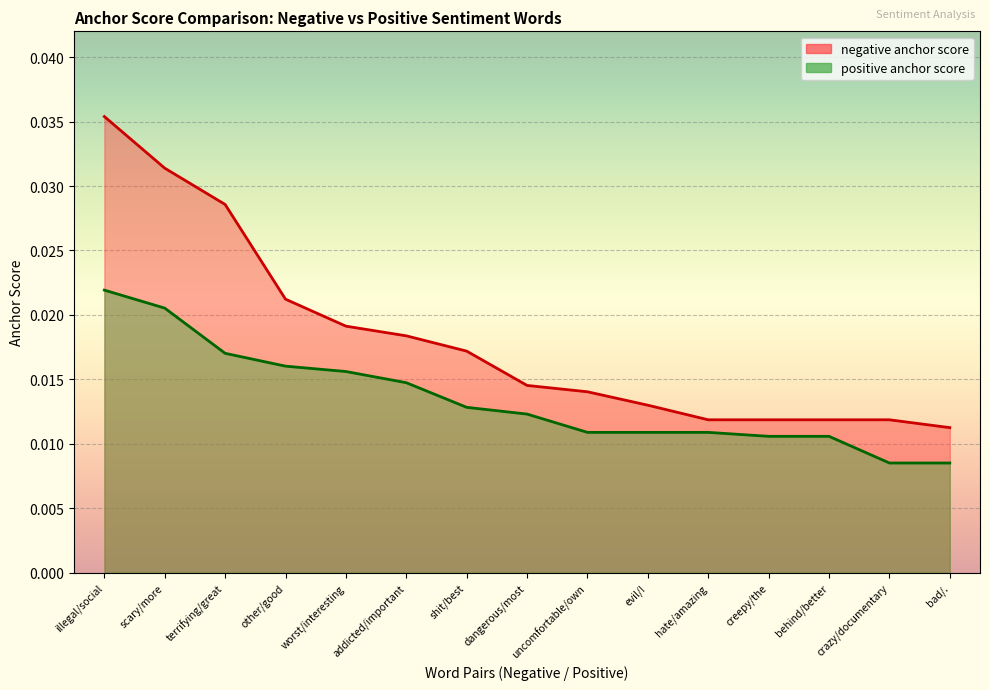

Rank the series at uncomfortable/own from highest to lowest value.

negative anchor score, positive anchor score